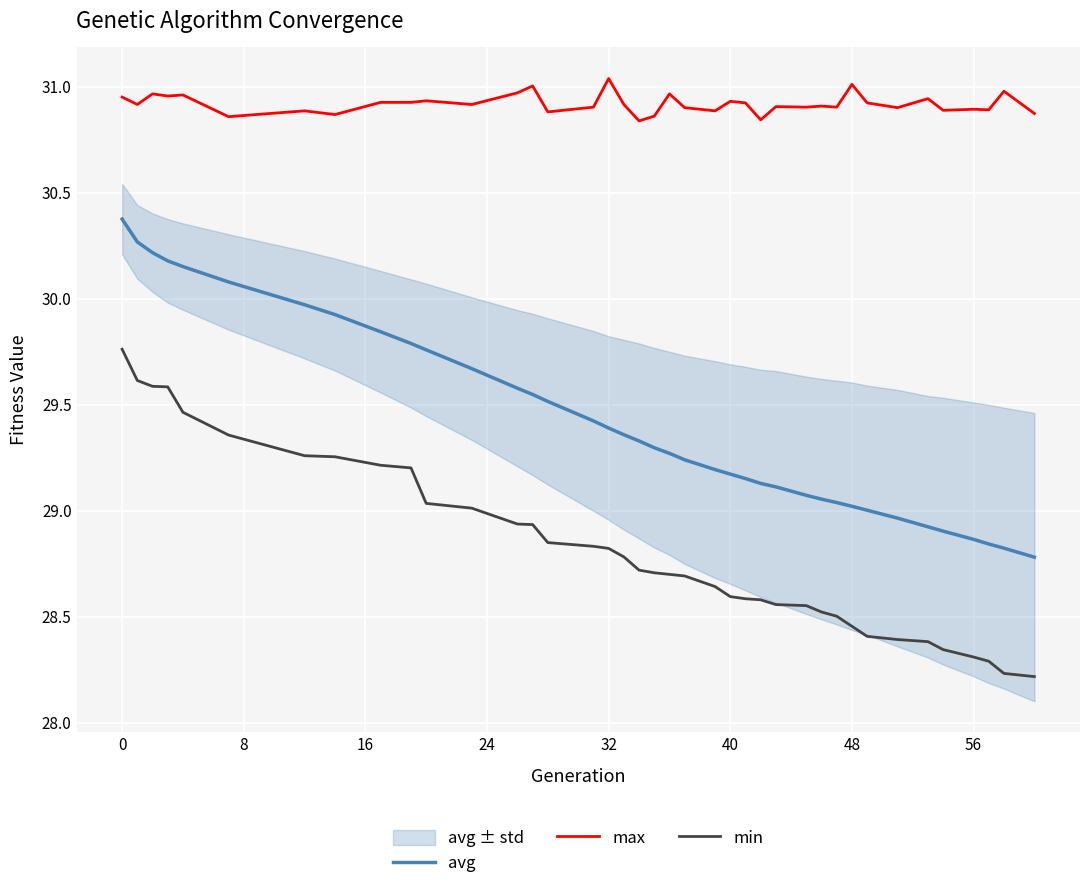

True or false: min and max cross at least once.

False